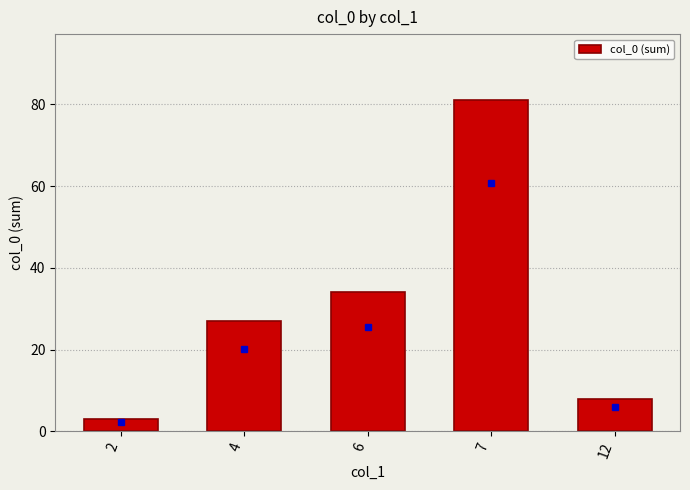

What is the difference between the values at 7 and 12?

73